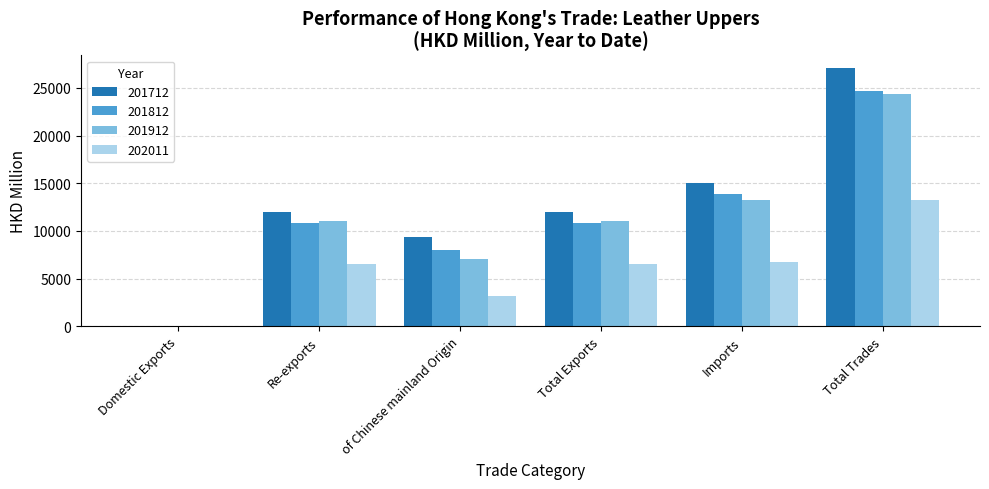

The value of 202011 at Total Exports is 3041.3. True or false?

False